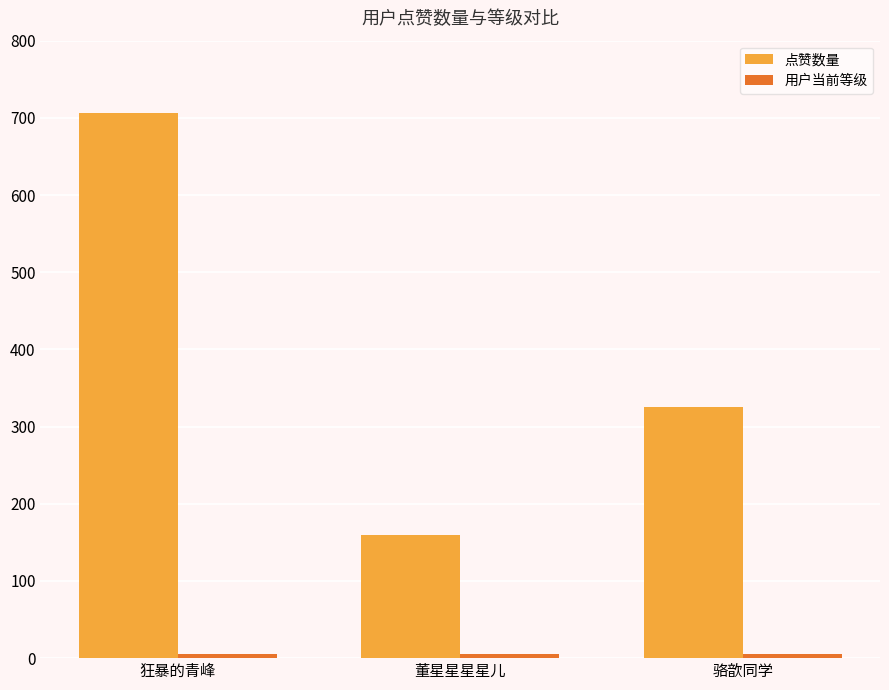

What is the sum of all 点赞数量 values?

1190